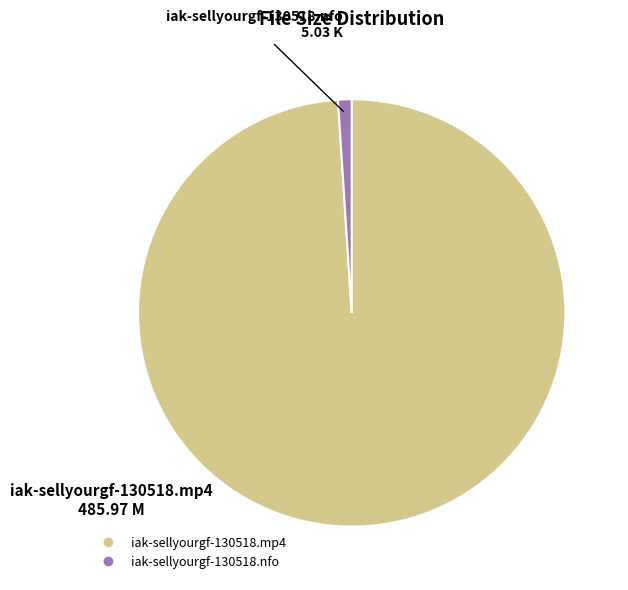

Does any single category account for the majority?

Yes